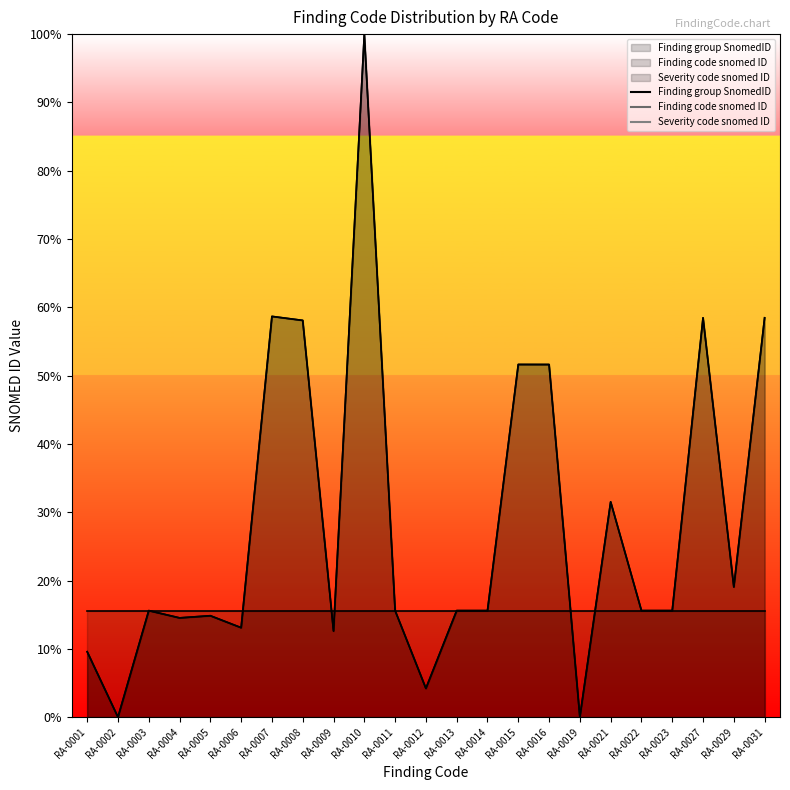

How many lines are shown in the chart?

3